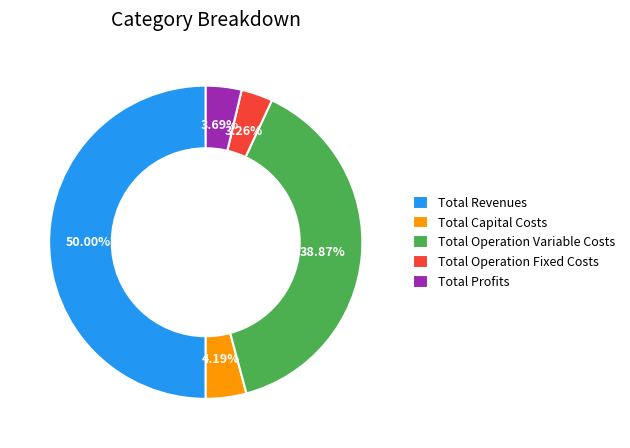

Which slice is the largest?

Total Revenues